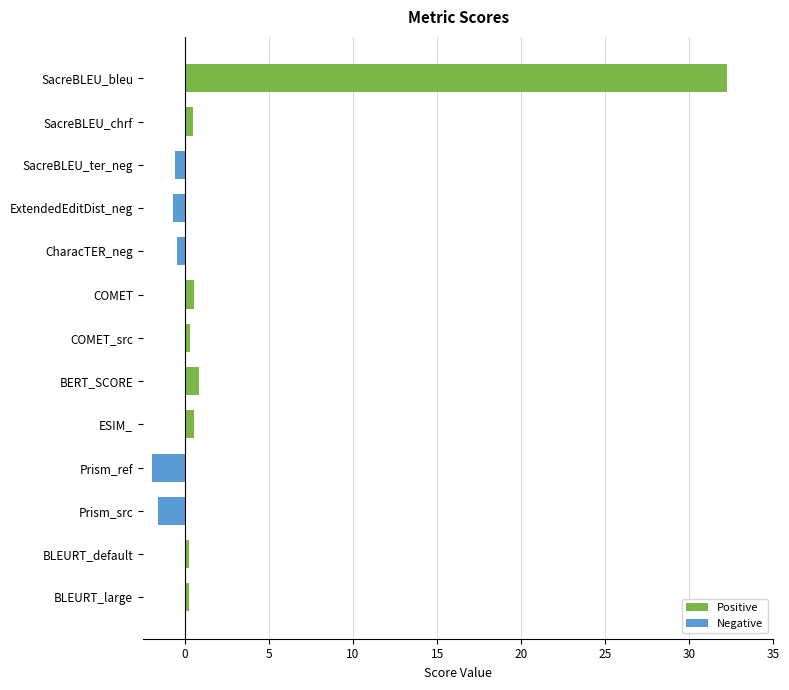

What is the label of the 11th bar from the top?

Prism_src